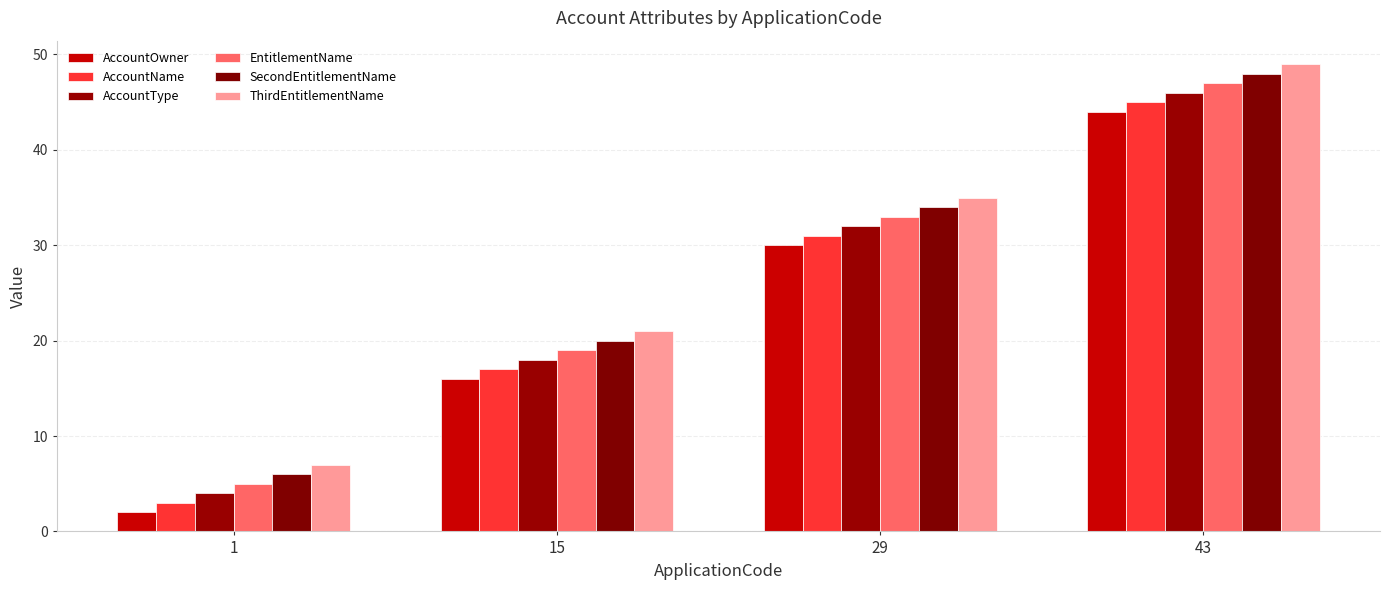

What is the difference between the second highest and minimum values in the EntitlementName series?

28